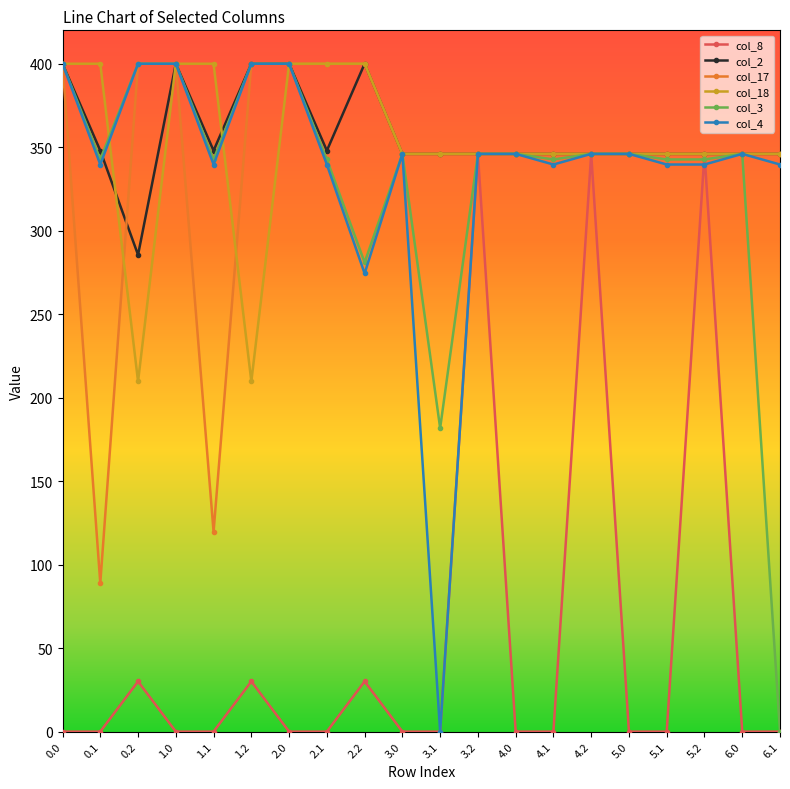

What is the difference between the col_4 values at 1.2 and 2.1?

60.4